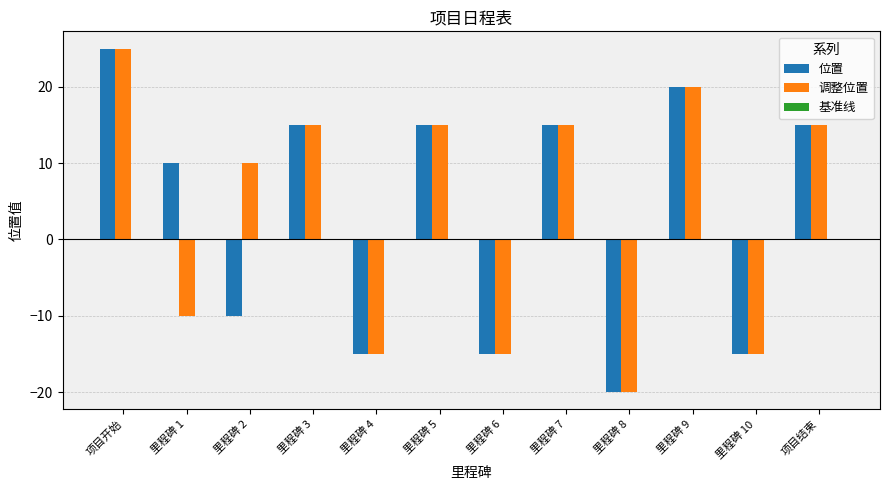

Does the chart contain stacked bars?

No